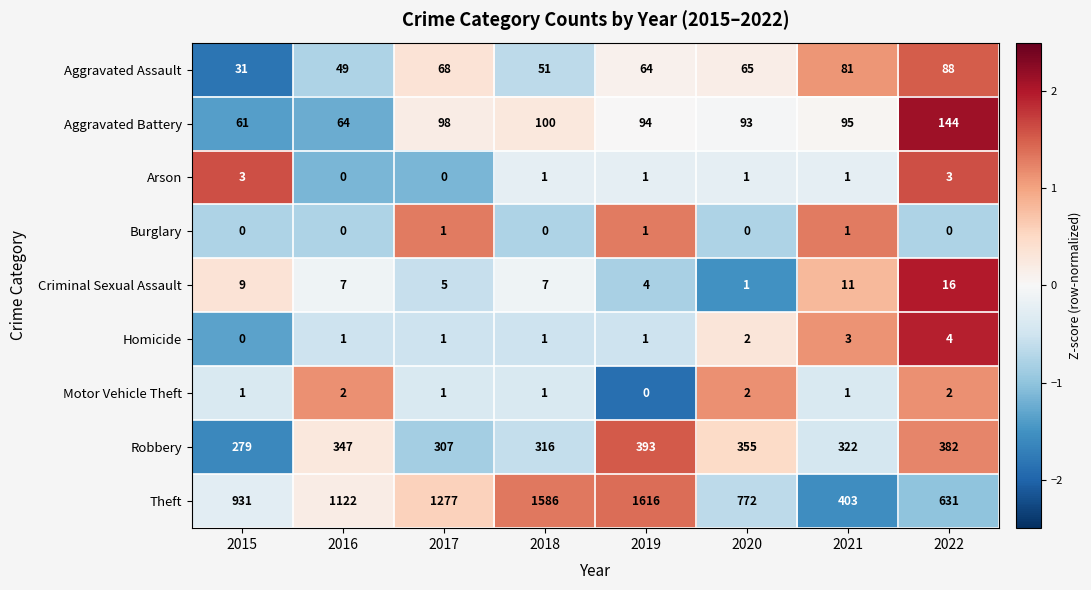

The Robbery series shows 355 at 2020. True or false?

True